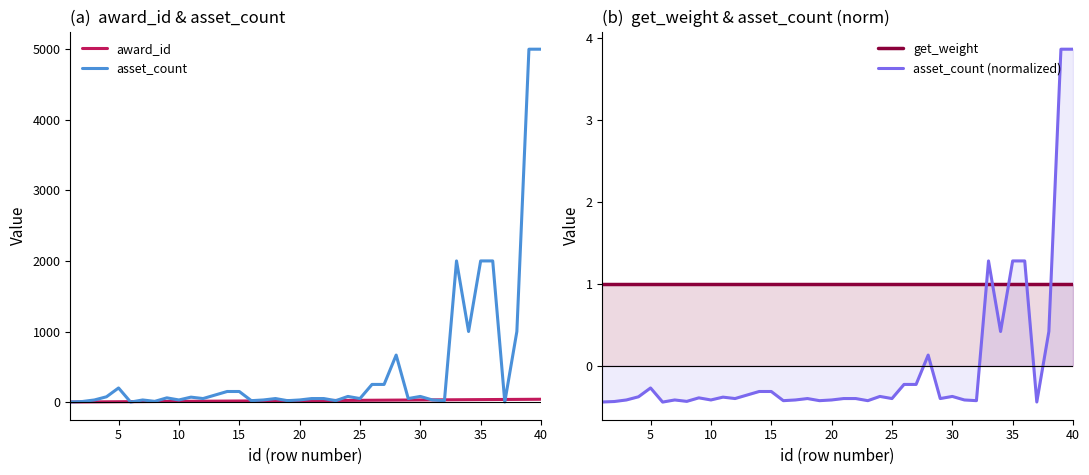

What is the minimum value for asset_count (normalized)?

-0.4